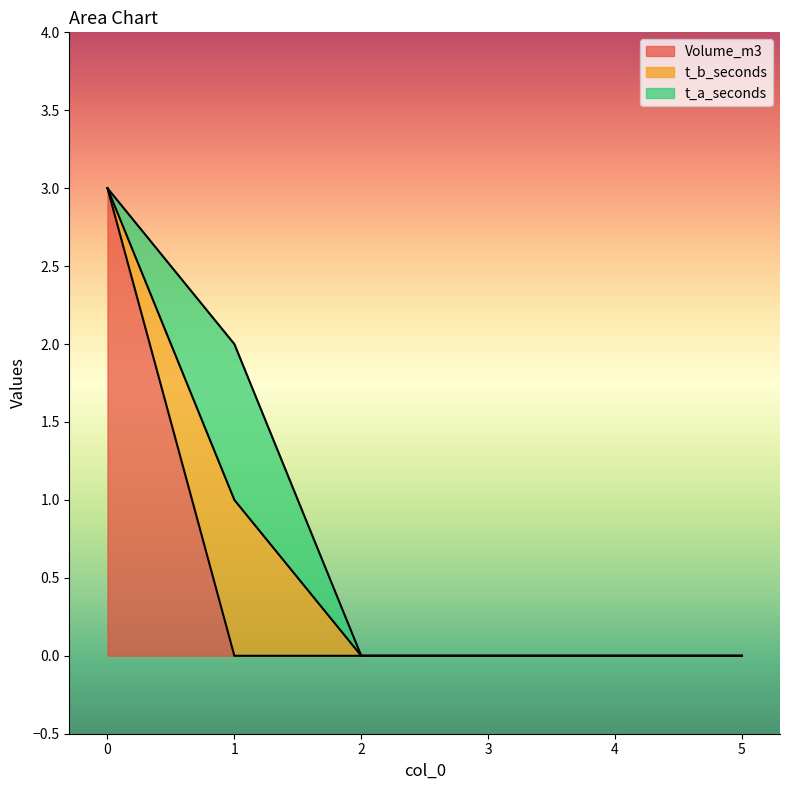

The value of t_a_seconds at 5 is 0. True or false?

False